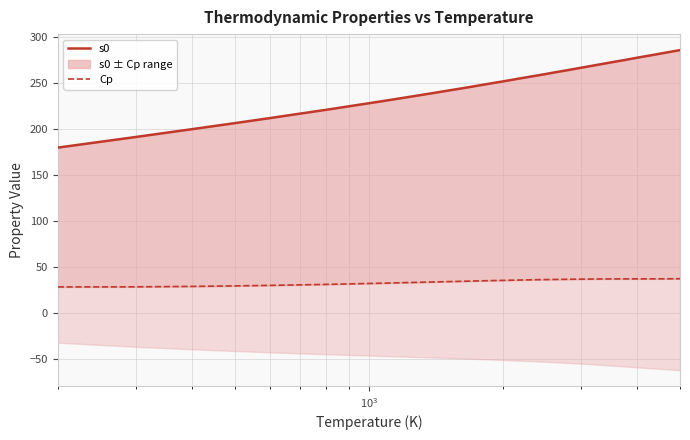

Rank the series by their average value, from highest to lowest.

s0, Cp